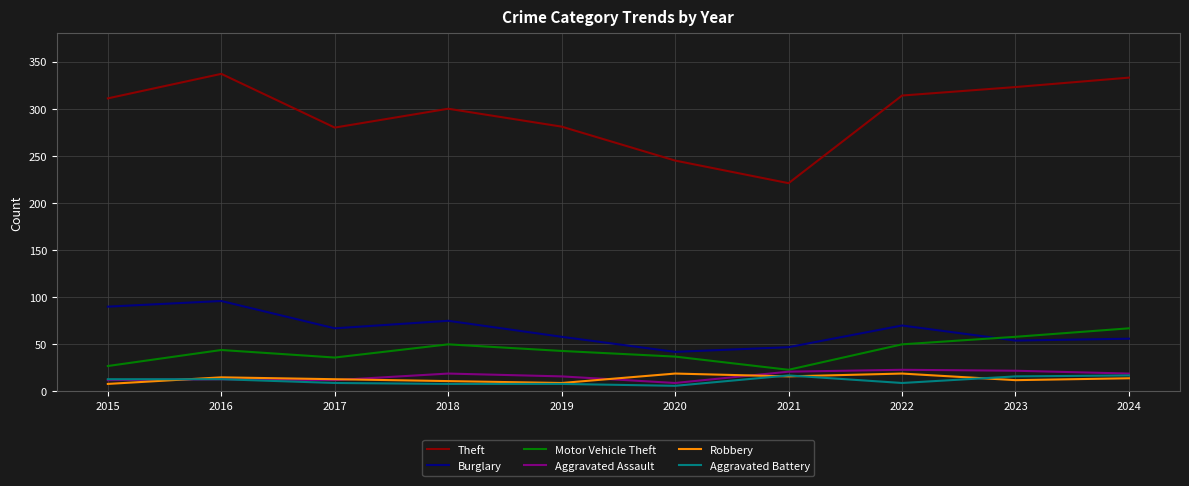

What is the total value across all series at 2020?

358